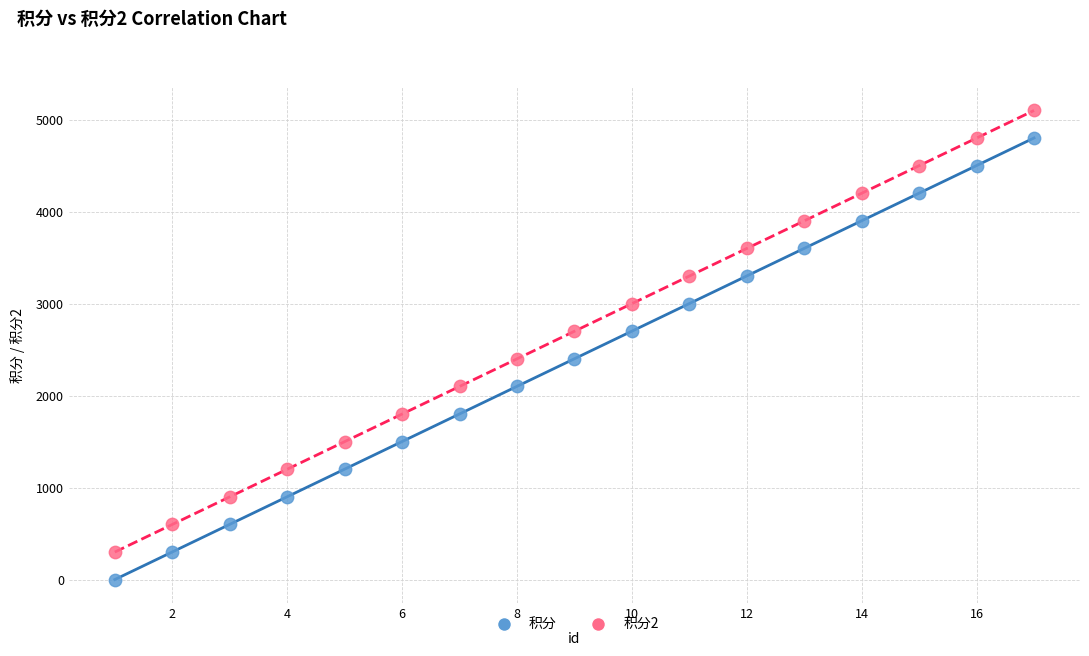

Which series contains the lowest Y value?

积分